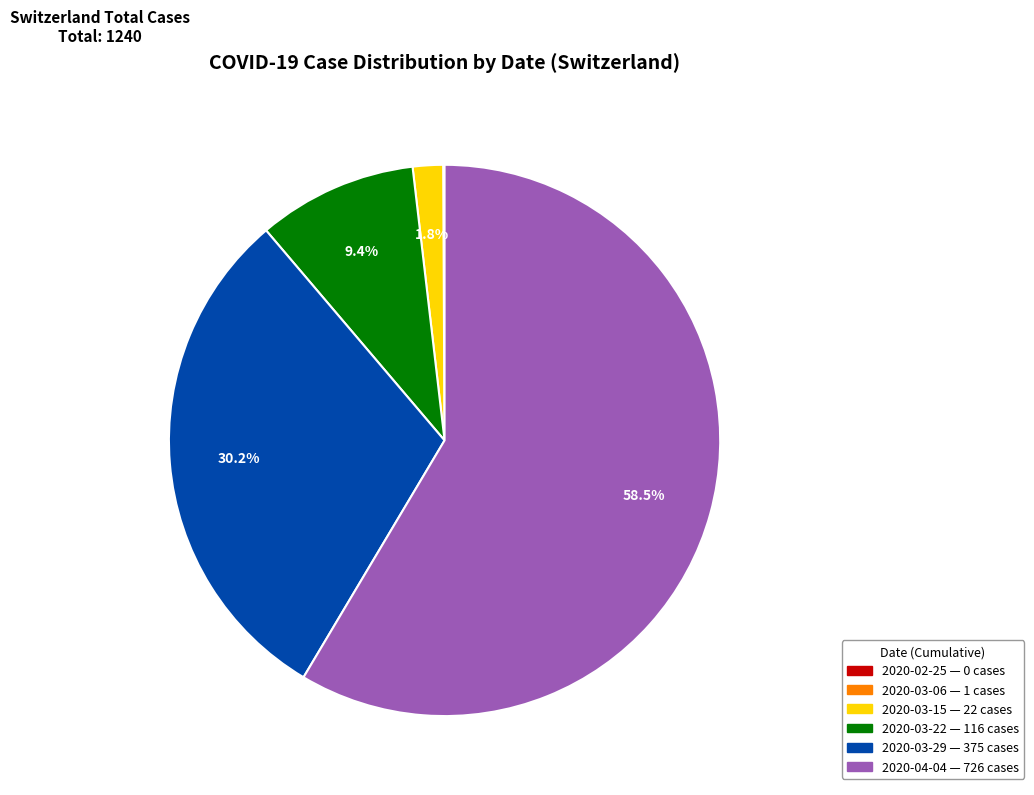

Which slice is the largest?

2020-04-04